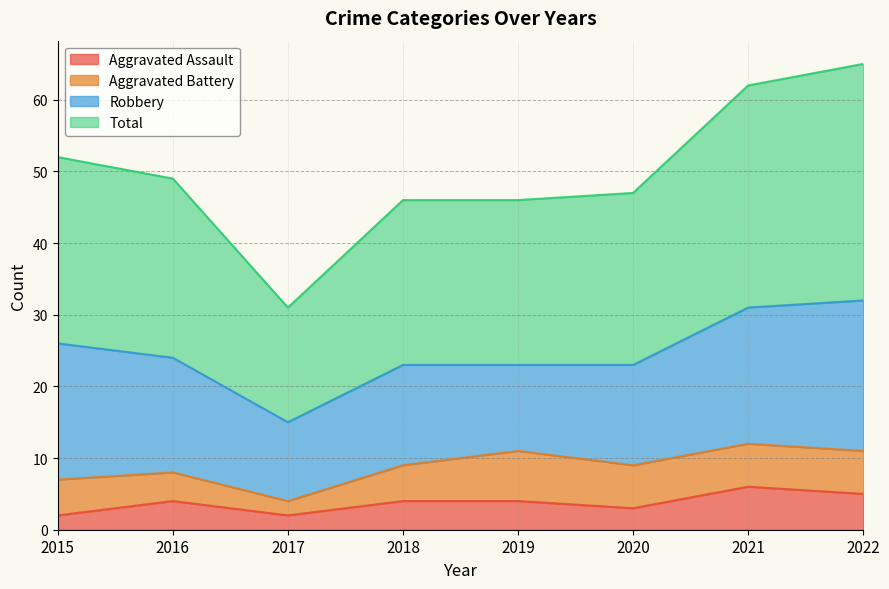

Between 2018 and 2021, which is larger?

2021